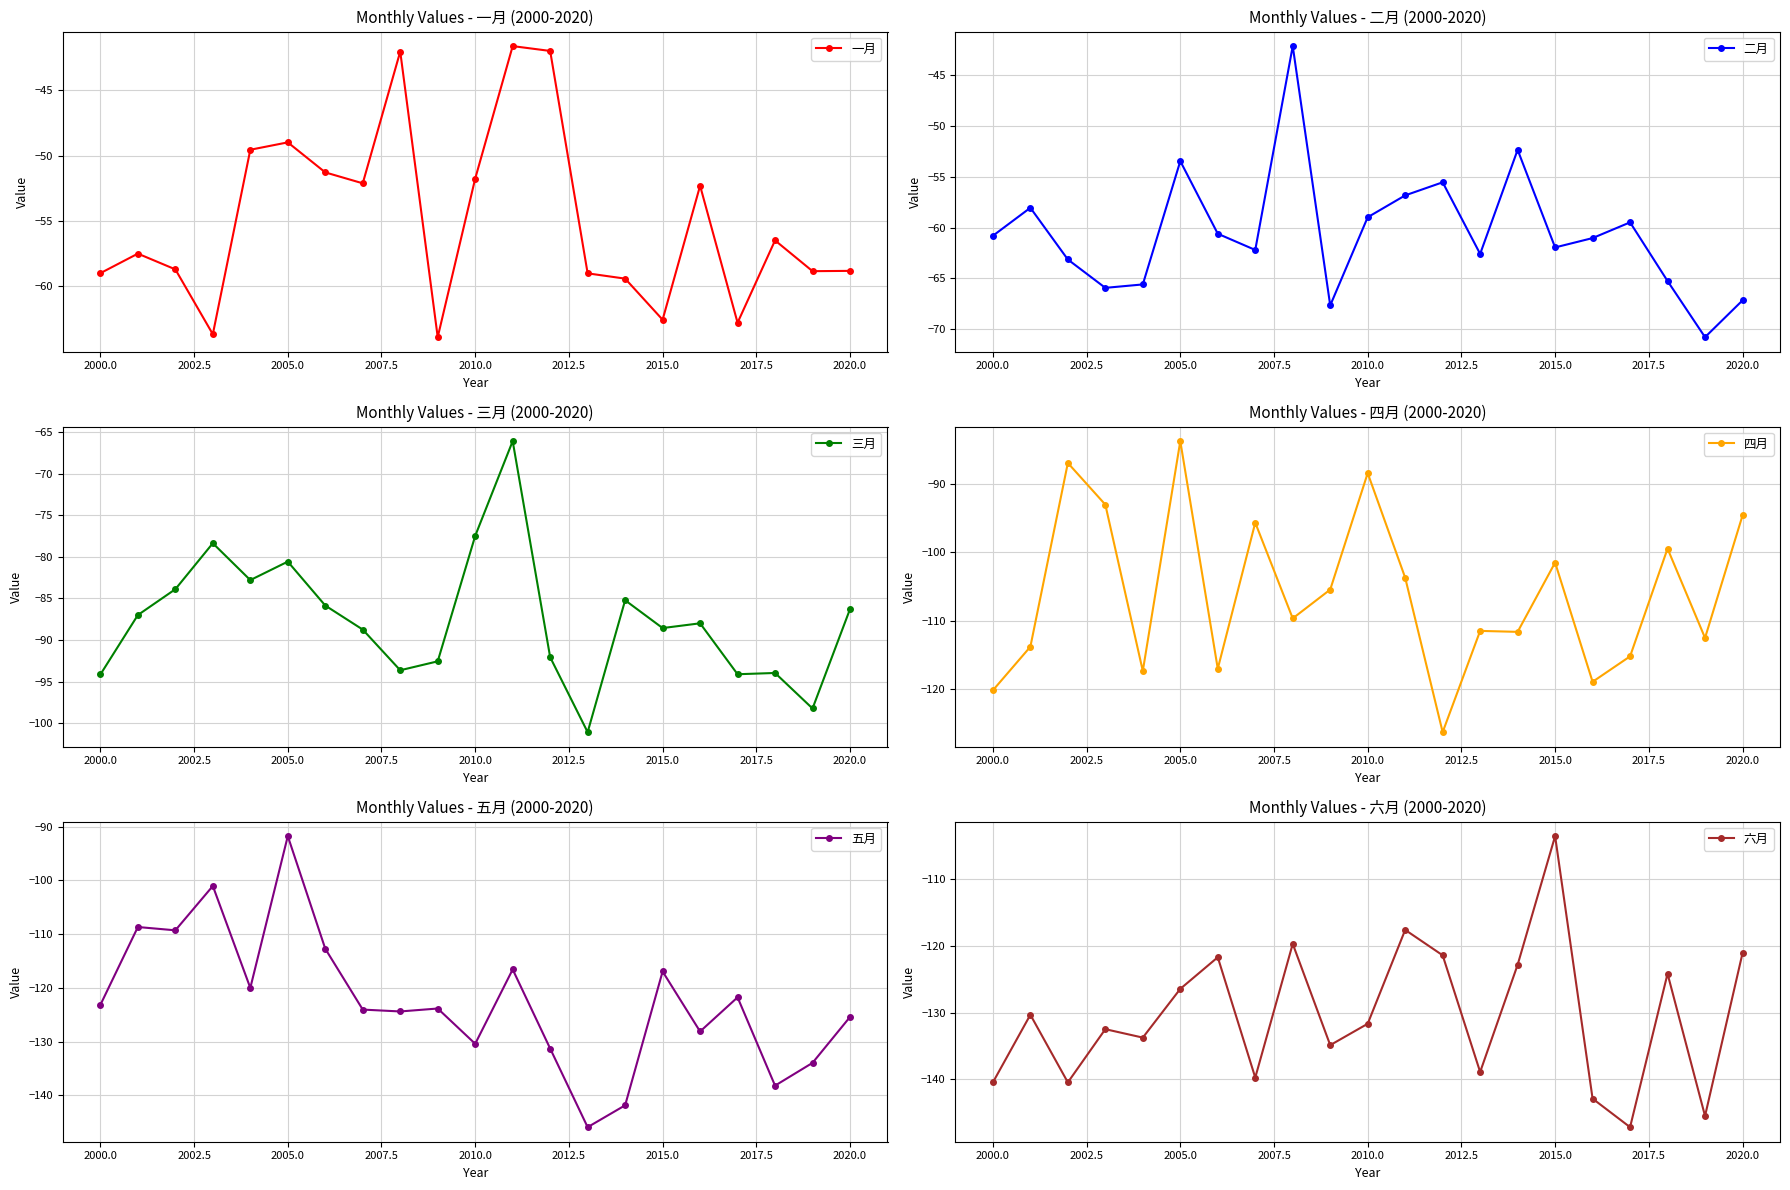

How many data points in 五月 are above -123?

9